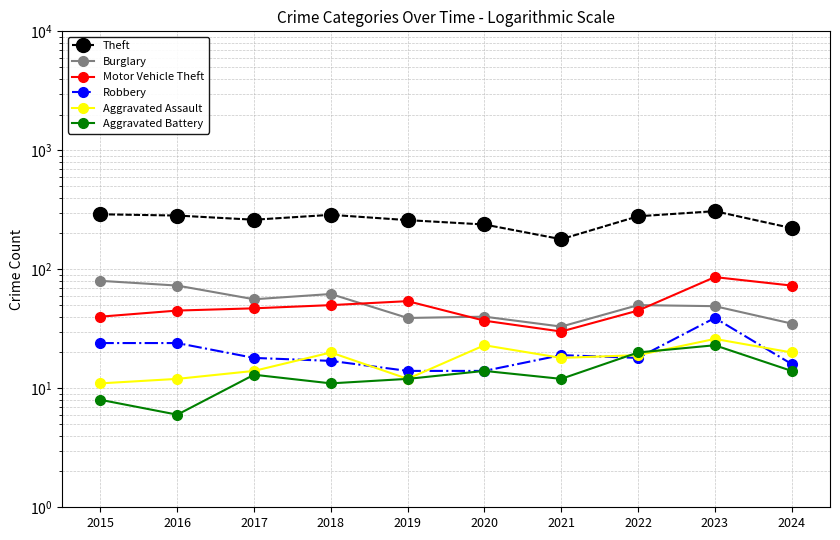

Reading right to left, what are all the values shown in this chart?

Theft: 2024=222	2023=308	2022=279	2021=179	2020=238	2019=259	2018=287	2017=261	2016=283	2015=290
Burglary: 2024=35	2023=49	2022=50	2021=33	2020=40	2019=39	2018=62	2017=56	2016=73	2015=80
Motor Vehicle Theft: 2024=73	2023=86	2022=45	2021=30	2020=37	2019=54	2018=50	2017=47	2016=45	2015=40
Robbery: 2024=16	2023=39	2022=18	2021=19	2020=14	2019=14	2018=17	2017=18	2016=24	2015=24
Aggravated Assault: 2024=20	2023=26	2022=19	2021=18	2020=23	2019=12	2018=20	2017=14	2016=12	2015=11
Aggravated Battery: 2024=14	2023=23	2022=20	2021=12	2020=14	2019=12	2018=11	2017=13	2016=6	2015=8